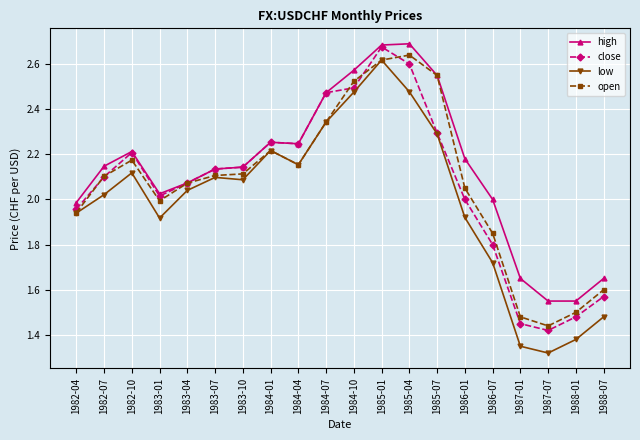

The value of high at 1985-07 is 2.5. True or false?

True